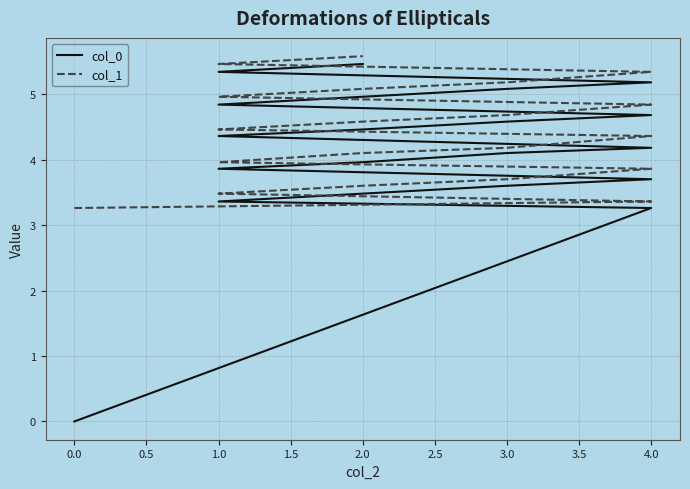

What are all the series names shown in the legend?

col_0, col_1